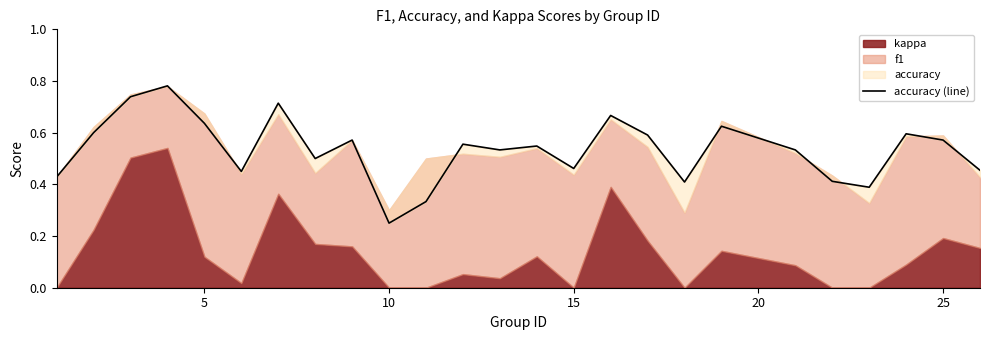

What is the sum of all values?

13.4